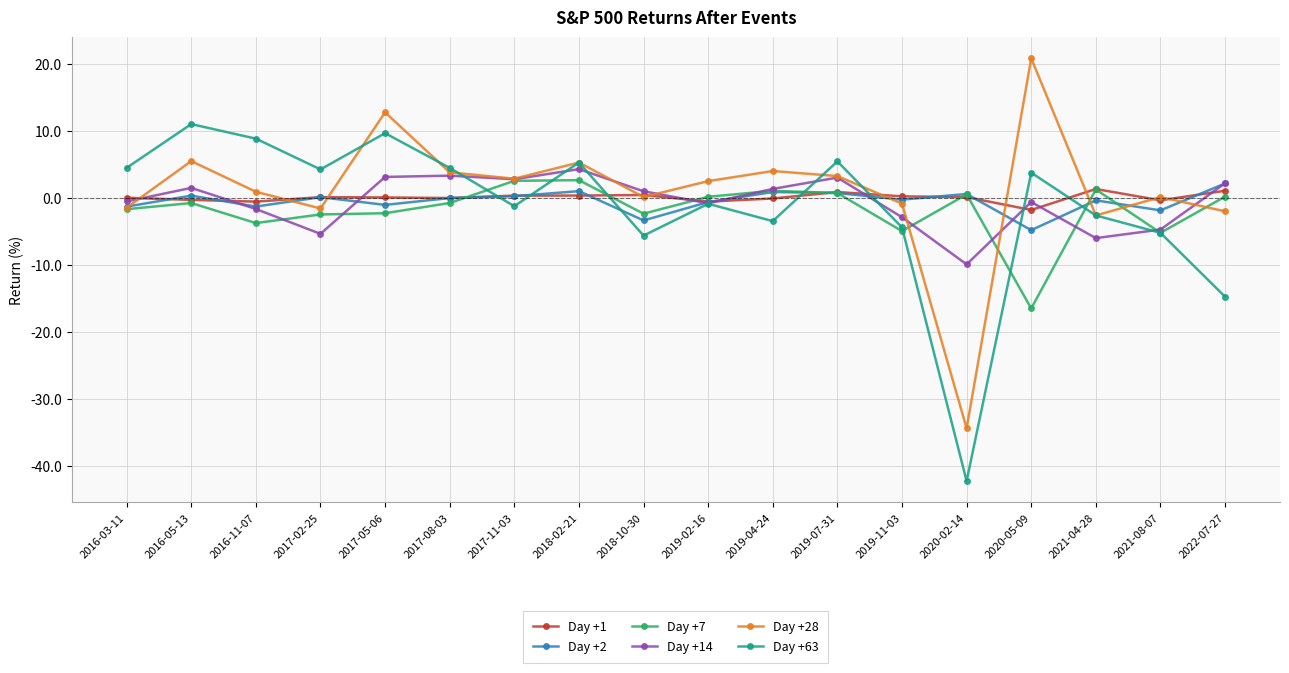

How many data points in Day +28 are less than 2?

9